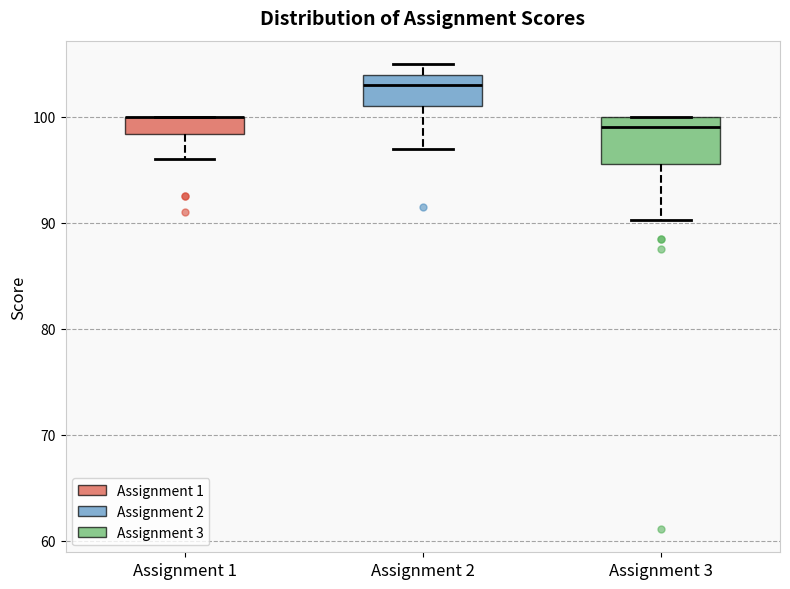

Comparing the boxes themselves (not the whiskers), which one is the tallest?

Assignment 3